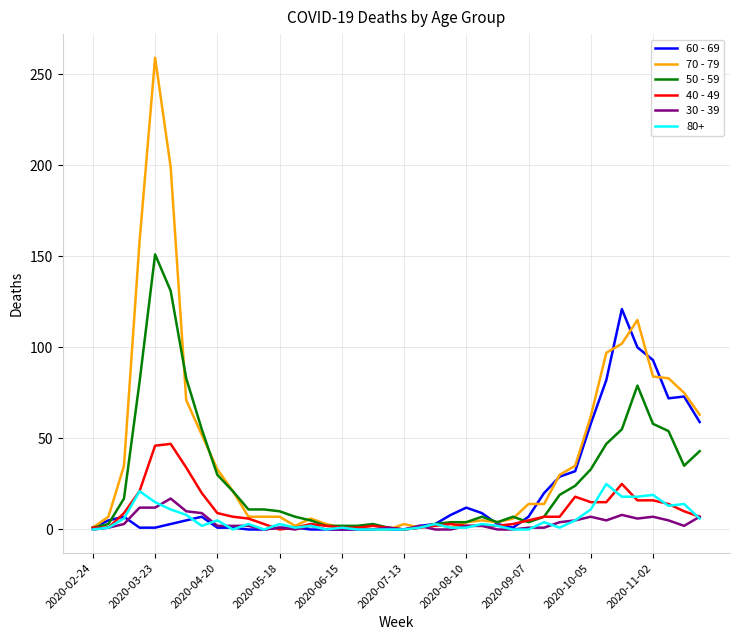

What is the sum of all 40 - 49 values?

385